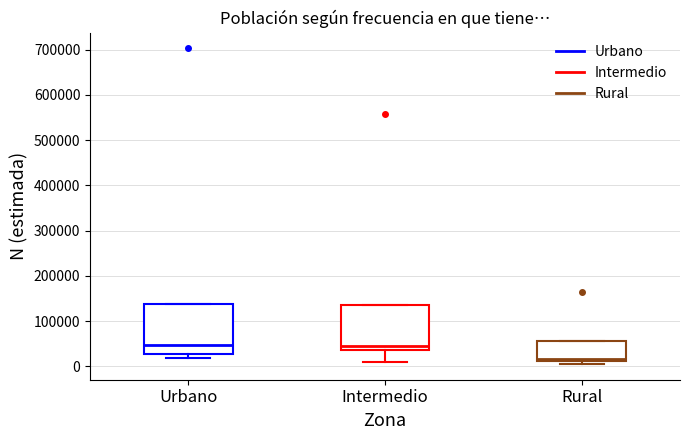

Reading left to right, read every box against the y-axis: the position of its median line, the range the box covers, and the ends of its whiskers. The values are not printed on the chart, so give them approximately, as read against the axis.

Urbano: median 50000, box 30000 to 140000, whiskers 20000 to 140000
Intermedio: median 40000 (just above the box's lower edge), box 40000 to 140000, whiskers 10000 to 140000
Rural: median 20000, box 10000 to 60000, whiskers 10000 (just below the box's lower edge) to 60000